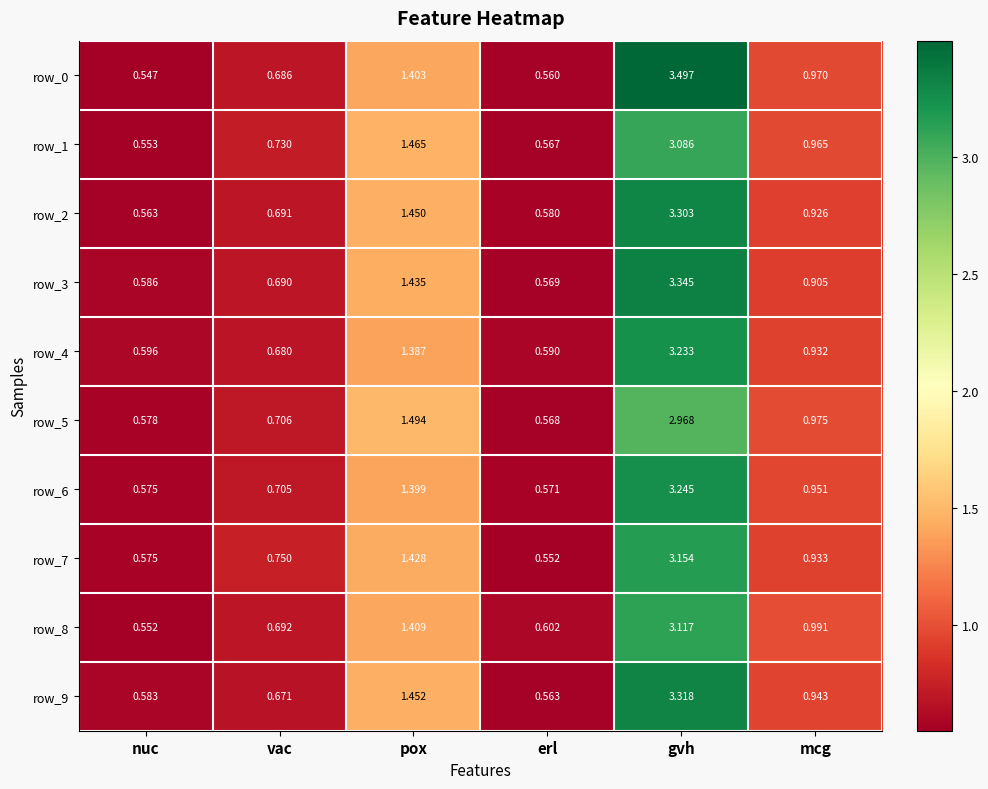

Which category has the lowest value across all series?

nuc